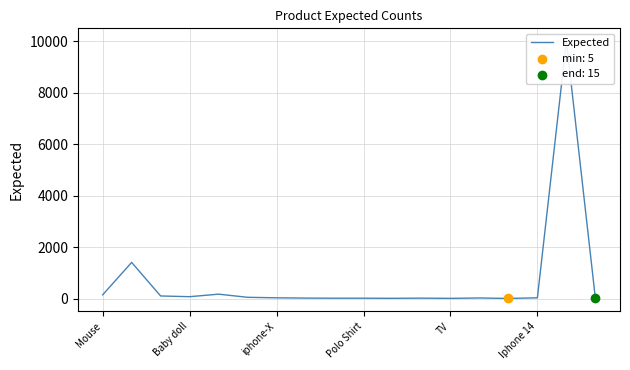

Approximately how many times larger is the value at Baby doll compared to Iphone 14?

28.7